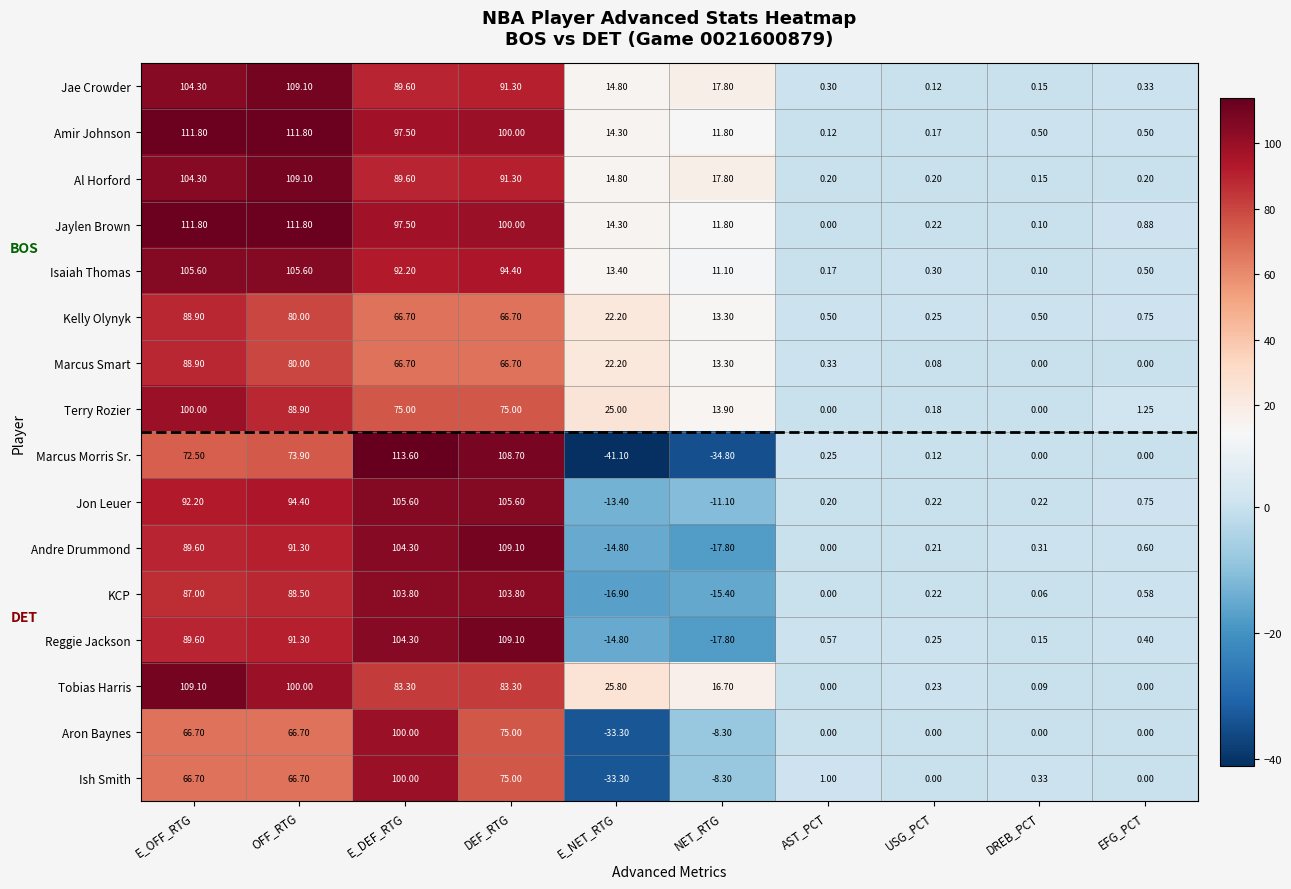

Between E_DEF_RTG and USG_PCT, which series saw the biggest shift?

Marcus Morris Sr.